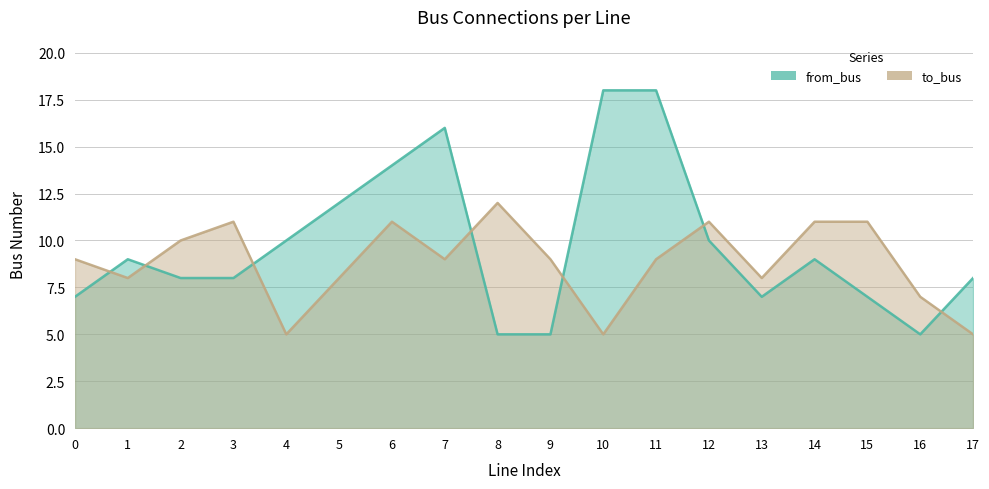

What is the difference between the maximum and second lowest values in the from_bus series?

13